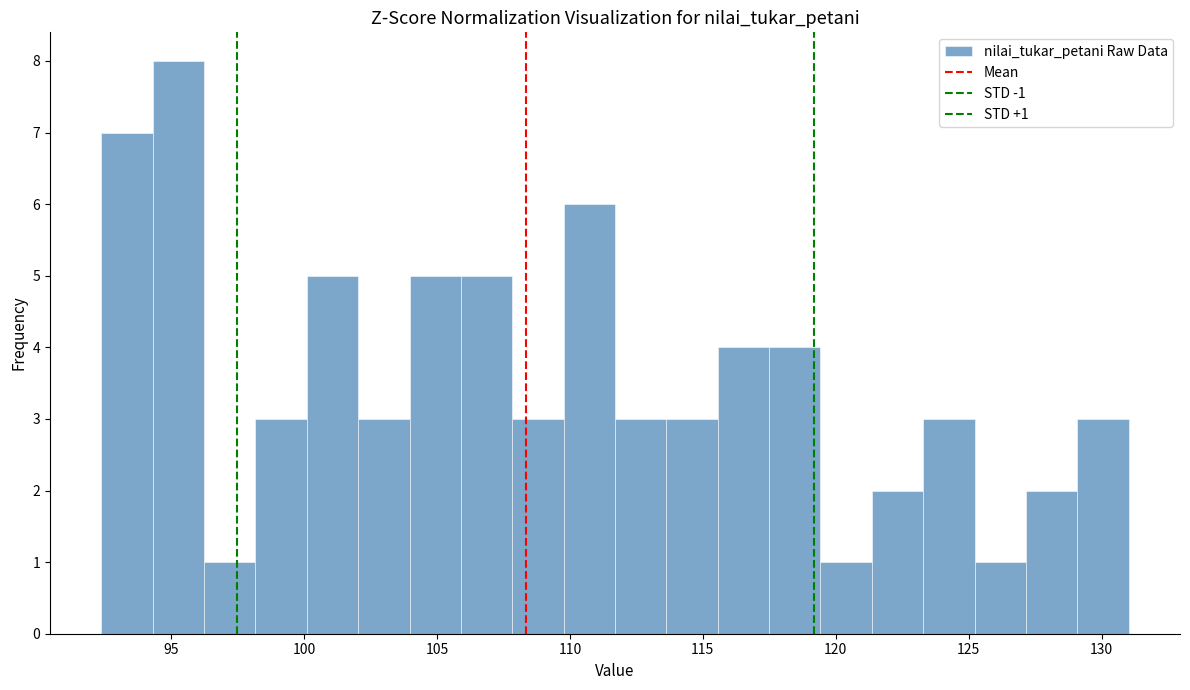

Around what value on the x-axis is the tallest bar? Give the approximate position of its centre, as read against the axis.

95.5